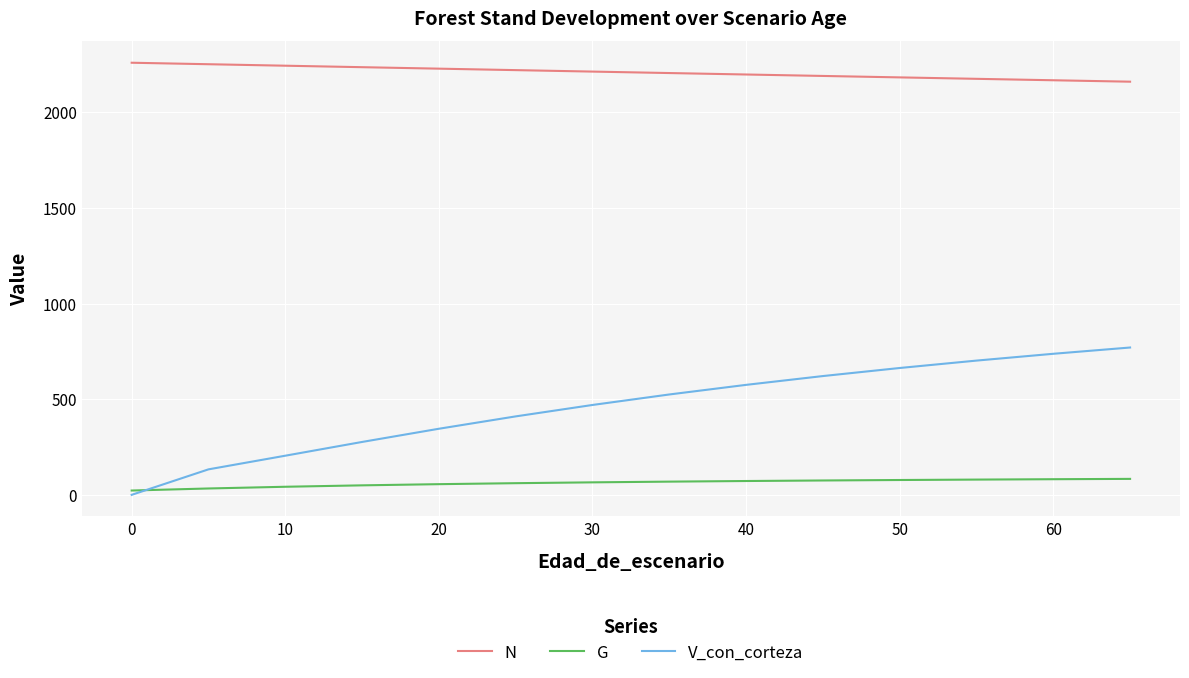

What is the sum of all V_con_corteza values?

6435.6